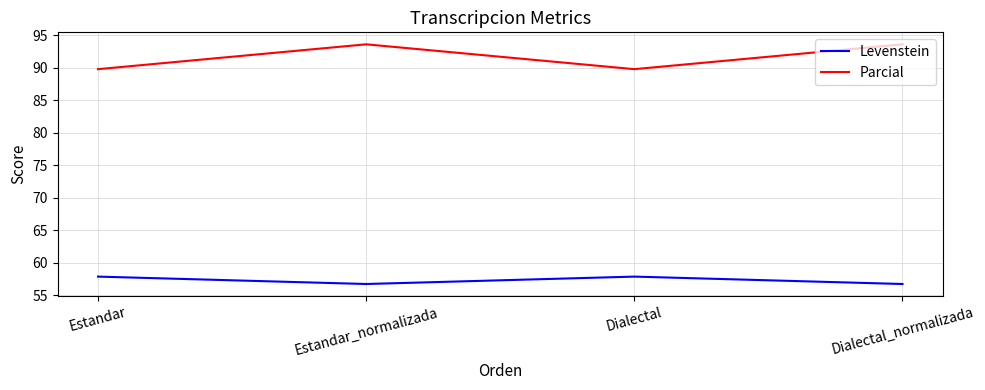

What are all the series names shown in the legend?

Levenstein, Parcial